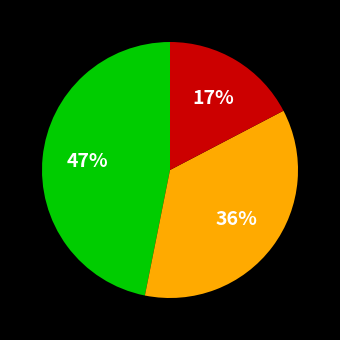

To the nearest percent, what is the average slice percentage?

33%